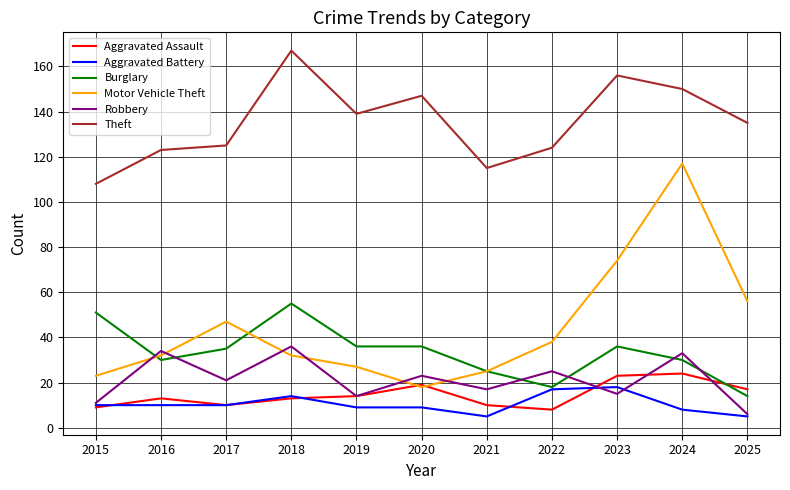

What is the spread (max minus min) of values at 2020?

138